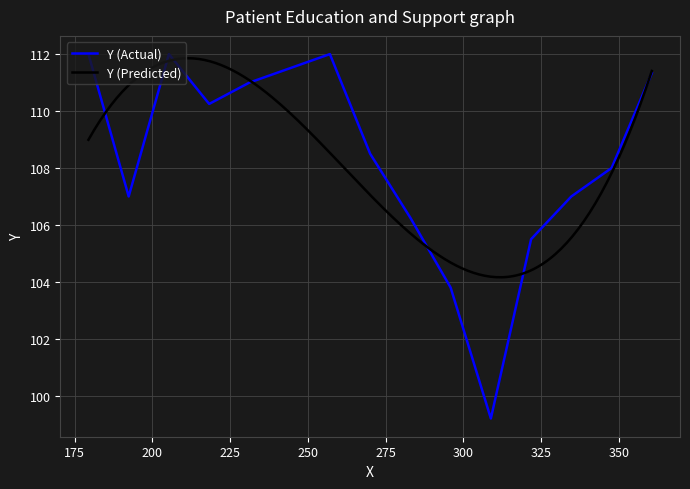

What is the lowest value of the Y (Actual) series?

99.2